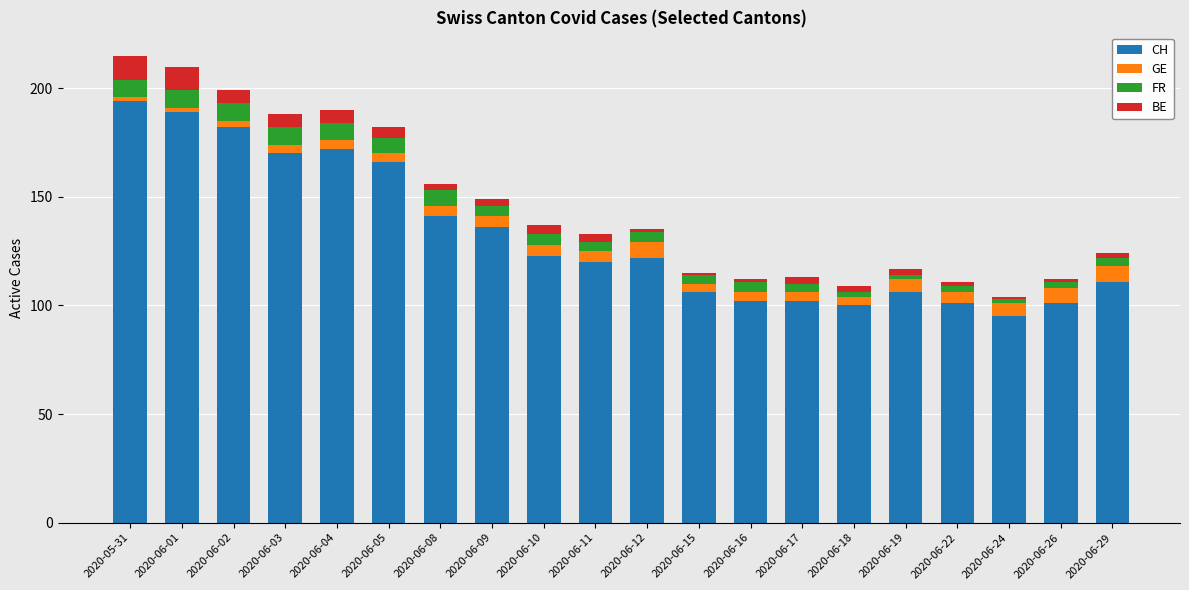

What is the difference between the maximum and minimum values in the CH series?

99